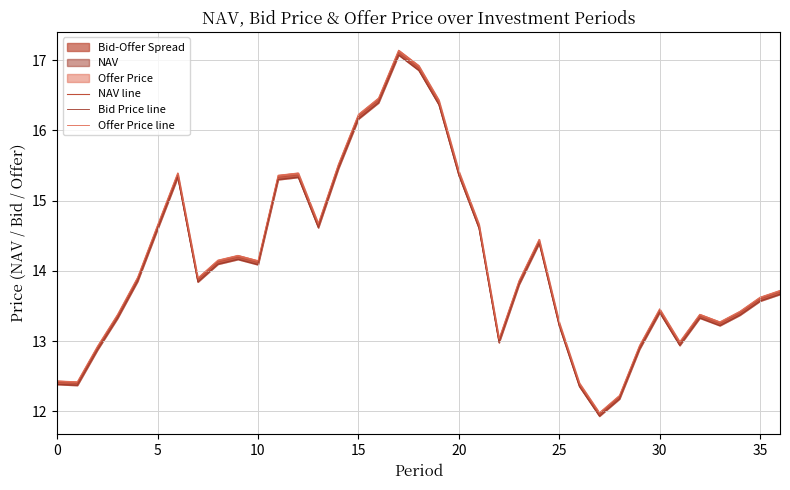

Count the number of data series in this chart.

3